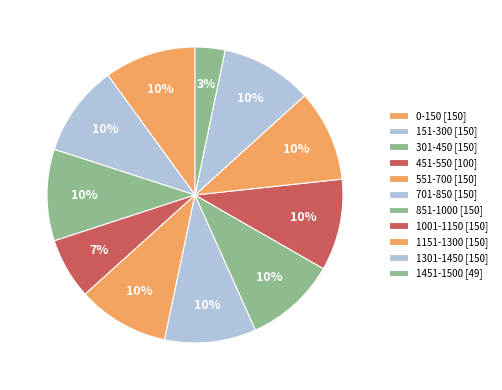

Which slice is the smallest?

1451-1500